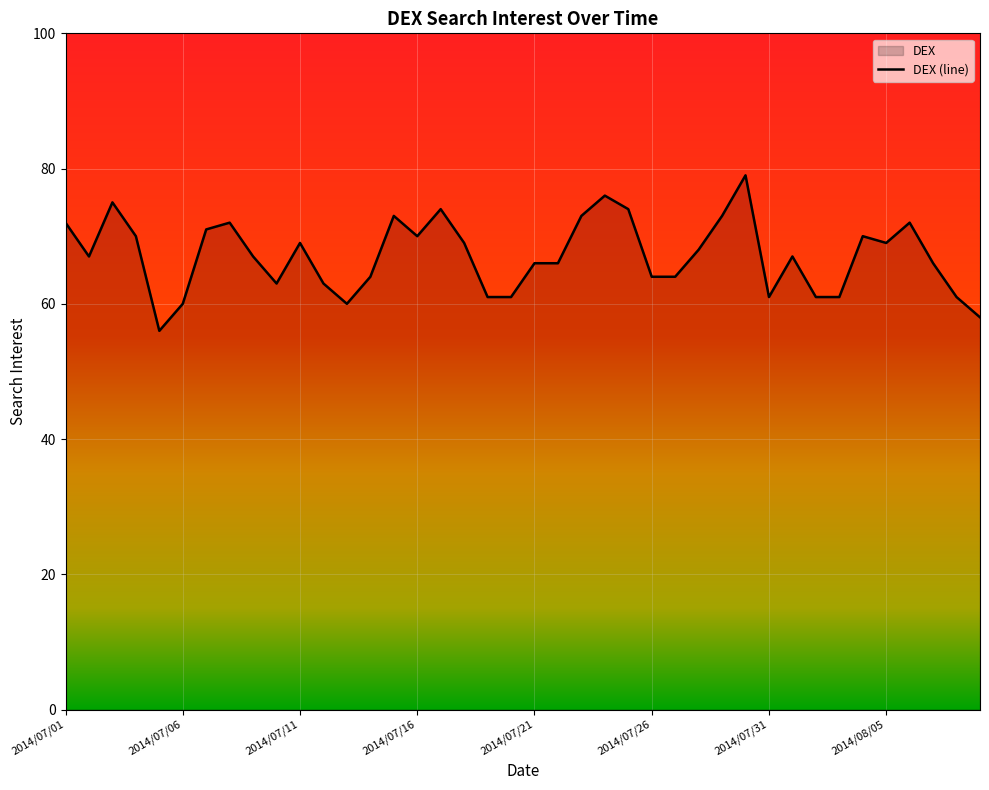

Reading right to left, list all the values displayed in this chart.

58	61	66	72	69	70	61	61	67	61	79	73	68	64	64	74	76	73	66	66	61	61	69	74	70	73	64	60	63	69	63	67	72	71	60	56	70	75	67	72